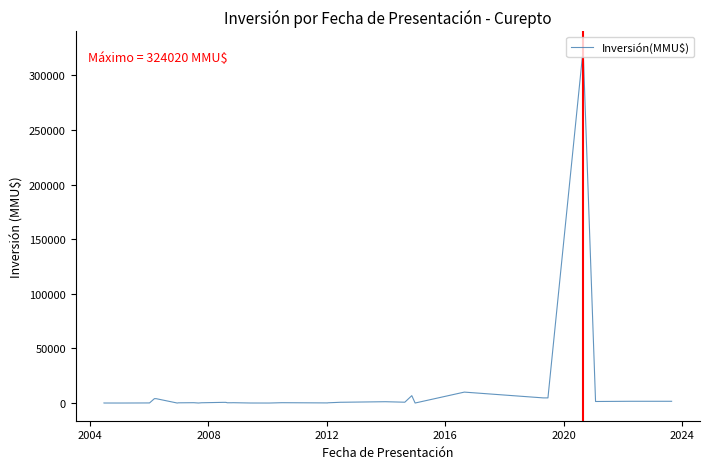

What is the difference between the maximum and minimum values?

324020